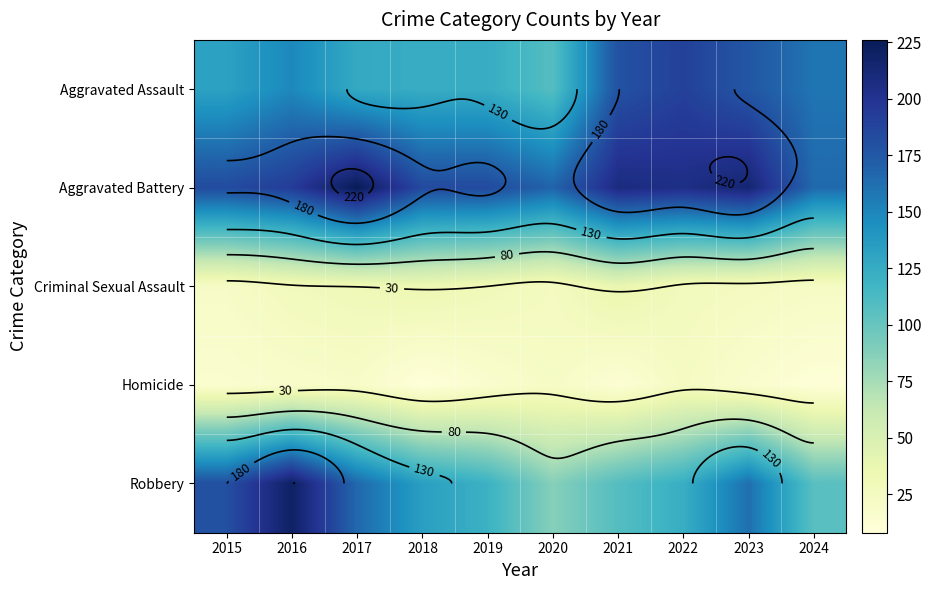

How many distinct data groups are displayed?

5